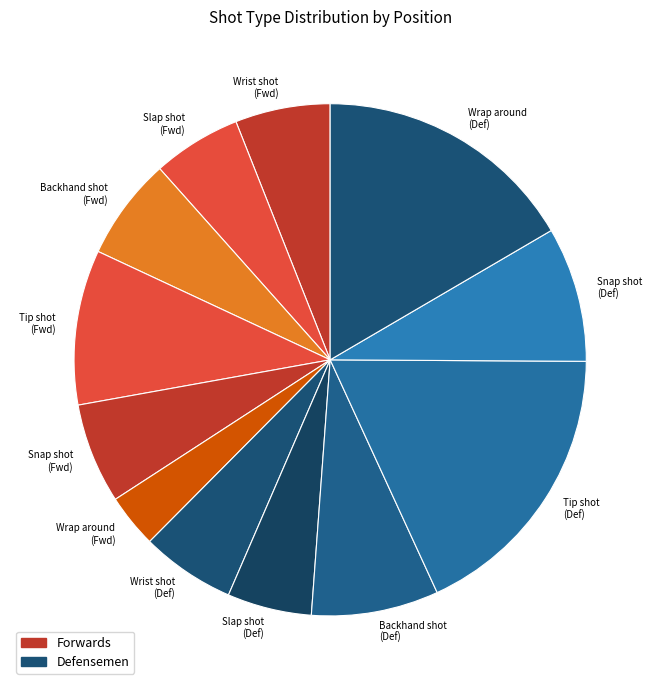

Do Wrist shot (Def) and Slap shot (Def) together represent more than half of the pie?

No